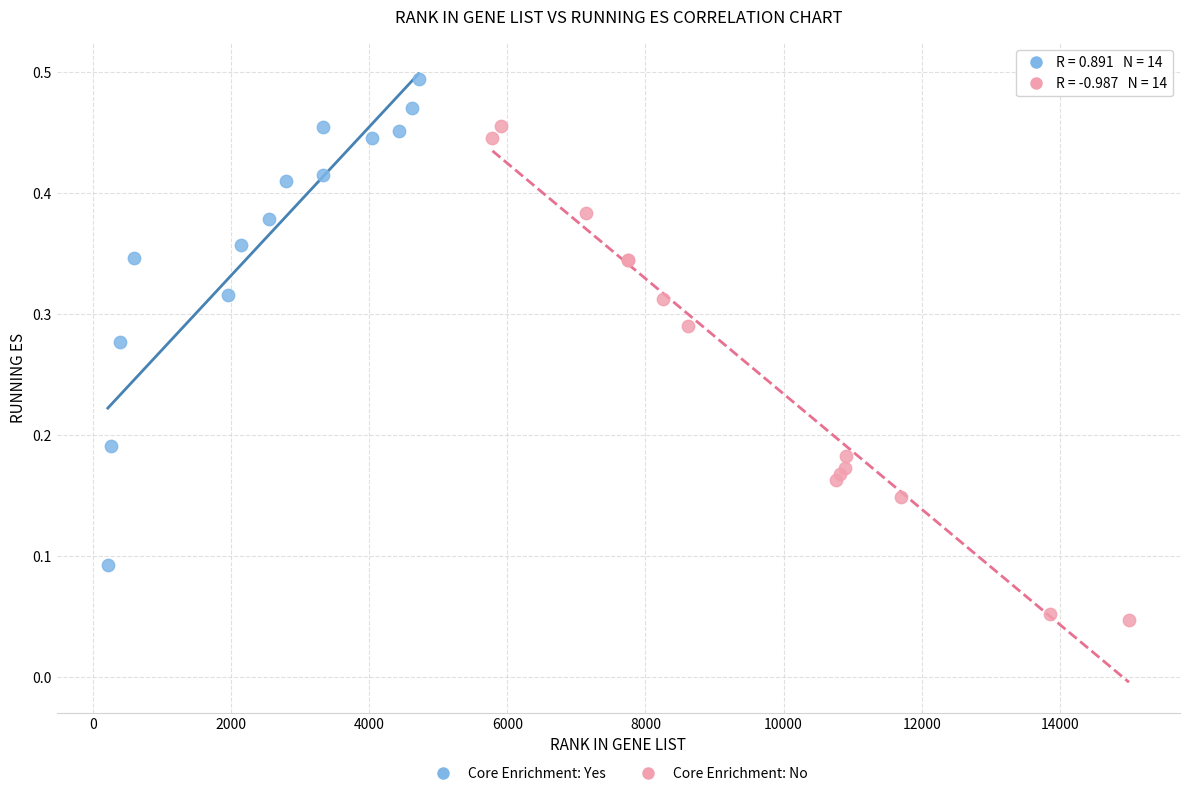

Which series reaches the maximum Y coordinate?

Core Enrichment: Yes